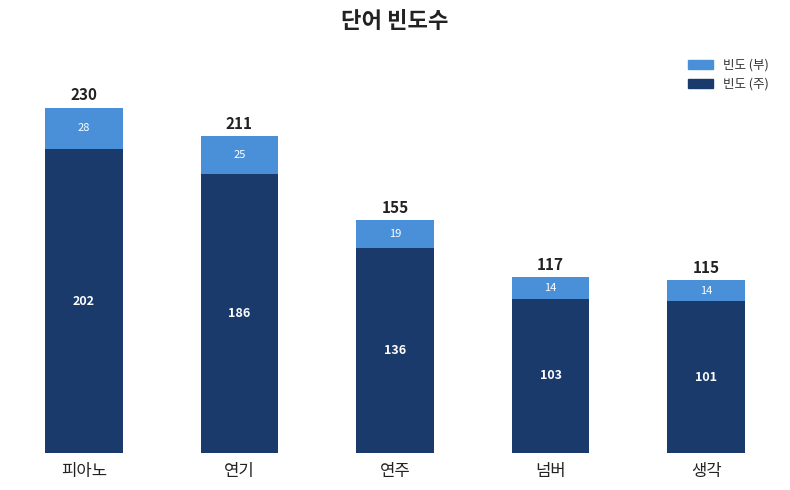

Does the chart contain stacked bars?

Yes